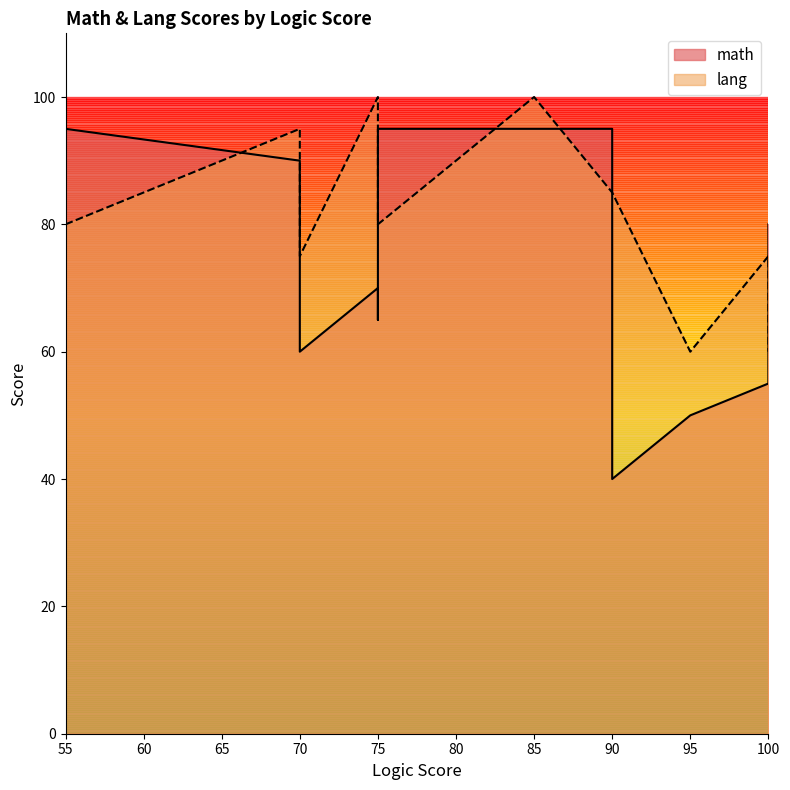

What is the maximum value for math?

95